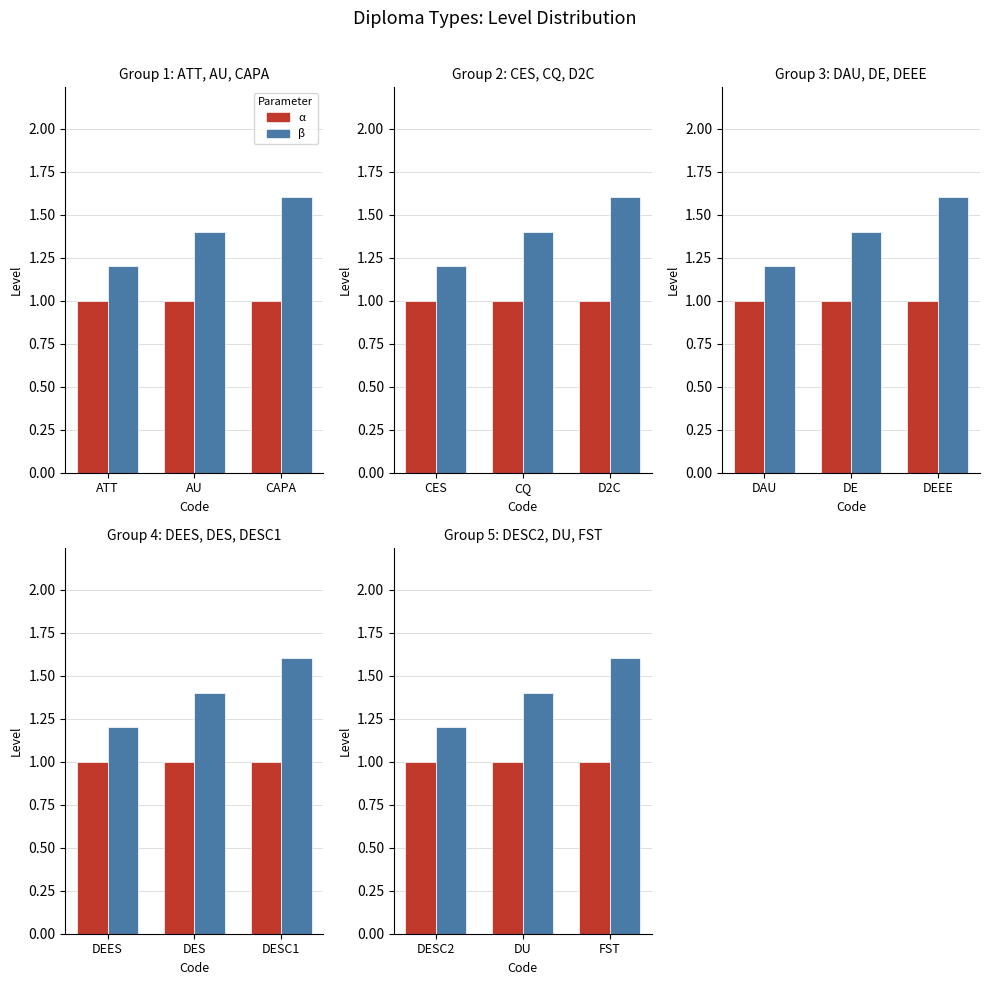

List the series in order of their peak value, lowest first.

α, β